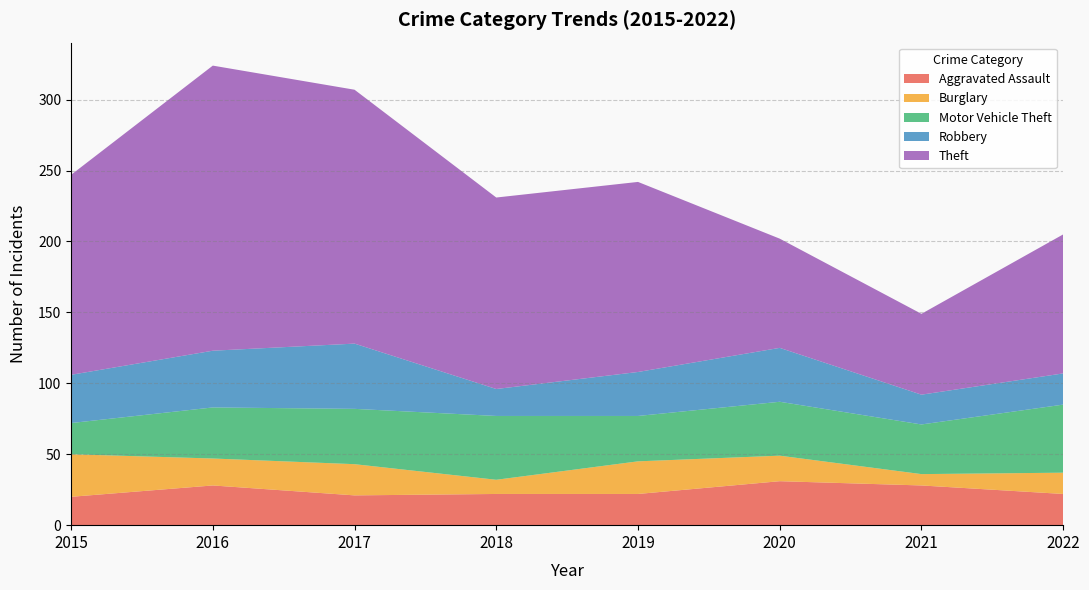

Reading left to right, what are all the values shown in this chart?

Aggravated Assault: 2015=20	2016=28	2017=21	2018=22	2019=22	2020=31	2021=28	2022=22
Burglary: 2015=30	2016=19	2017=22	2018=10	2019=23	2020=18	2021=8	2022=15
Motor Vehicle Theft: 2015=22	2016=36	2017=39	2018=45	2019=32	2020=38	2021=35	2022=48
Robbery: 2015=34	2016=40	2017=46	2018=19	2019=31	2020=38	2021=21	2022=22
Theft: 2015=141	2016=201	2017=179	2018=135	2019=134	2020=77	2021=57	2022=98